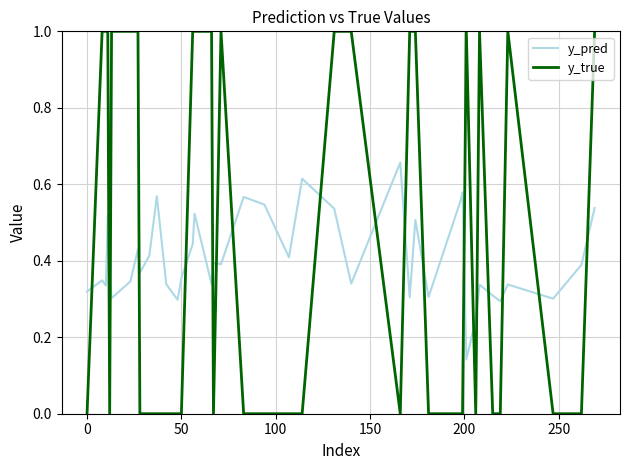

Which series has the largest total across all categories?

y_true